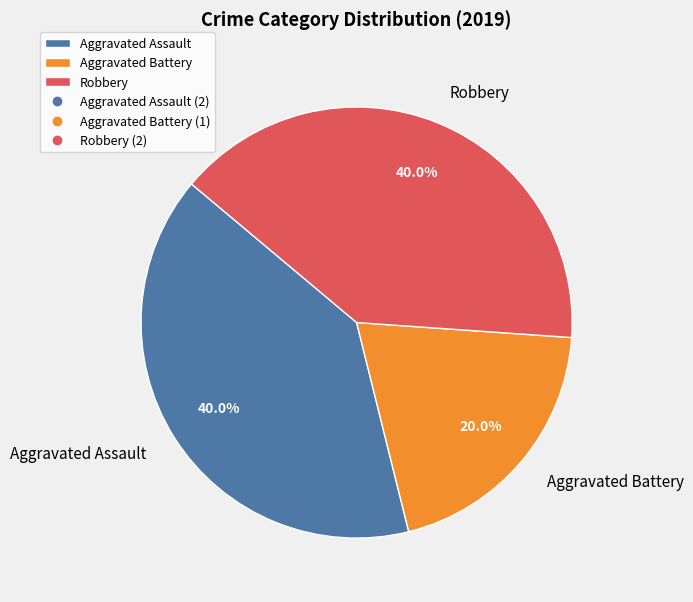

Which slice is the smallest?

Aggravated Battery